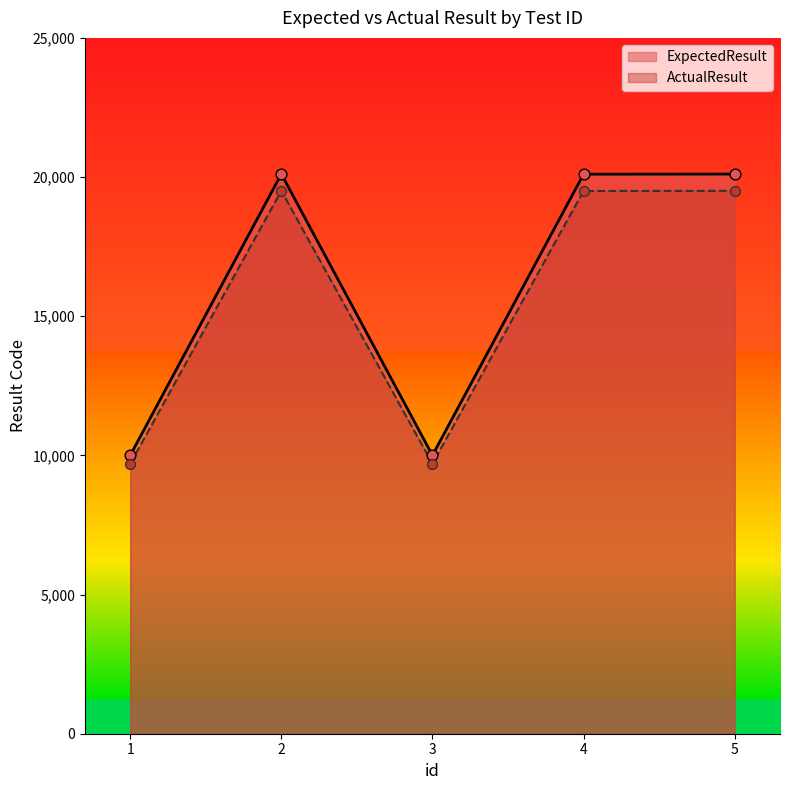

What are all the series names shown in the legend?

ExpectedResult, ActualResult